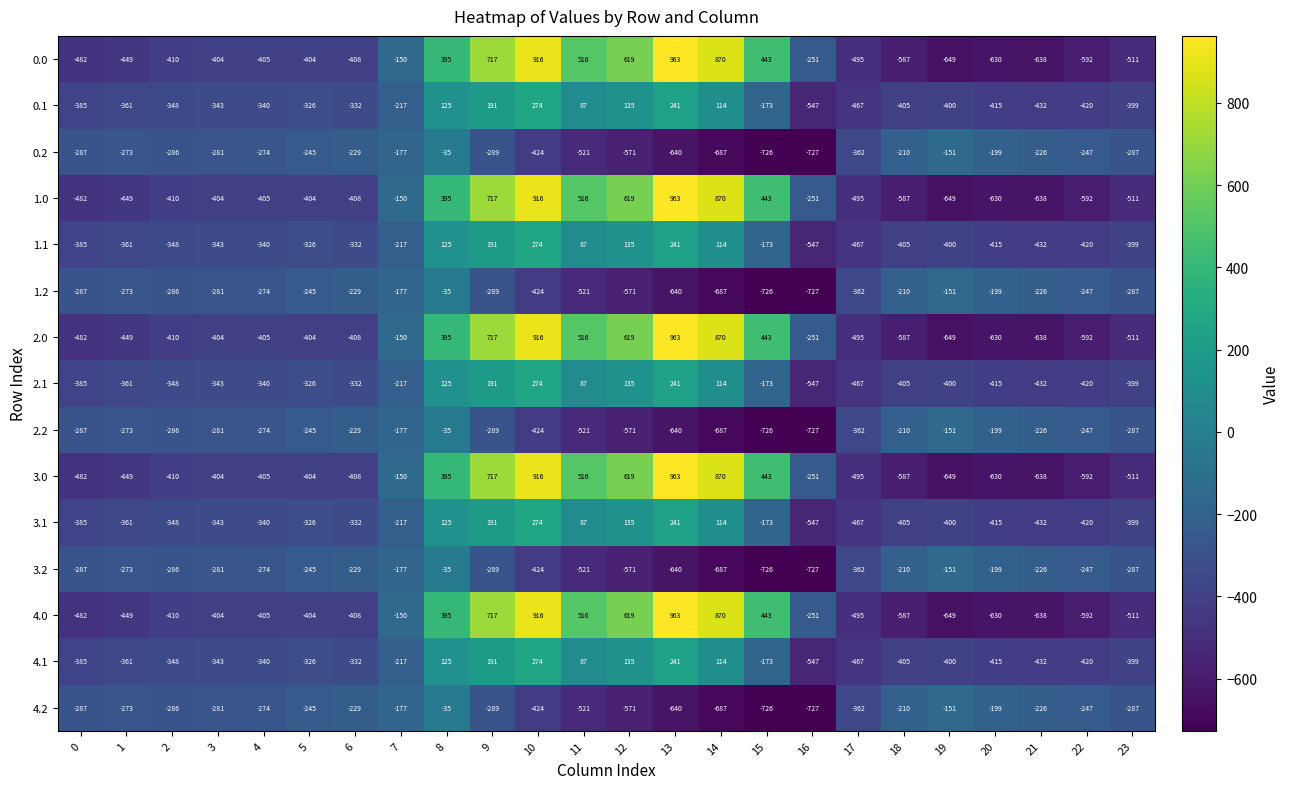

What is the difference between the highest and lowest values at 17?

133